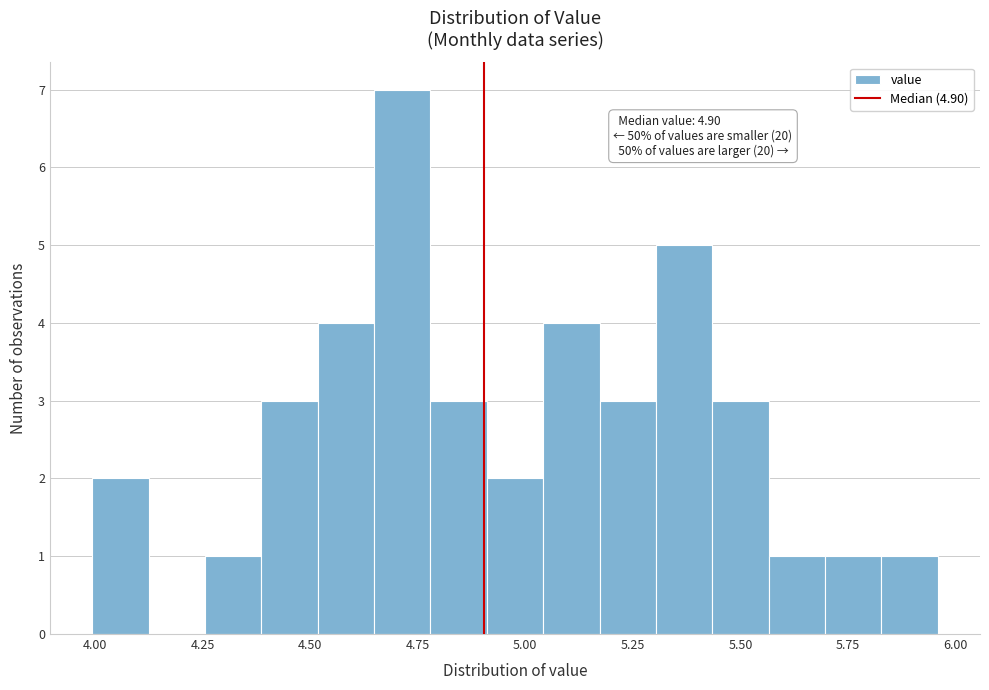

Read against the x-axis, roughly where is the centre of the tallest bar?

4.70